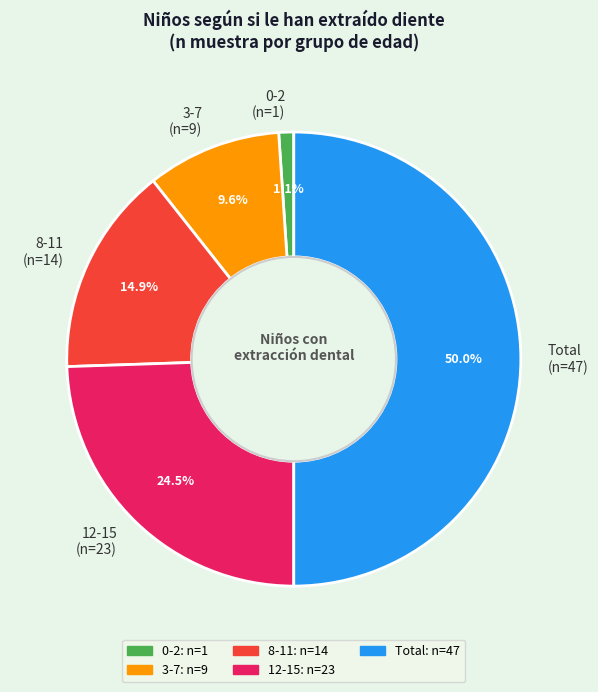

Do 12-15 (n=23) and Total (n=47) together represent more than half of the pie?

Yes